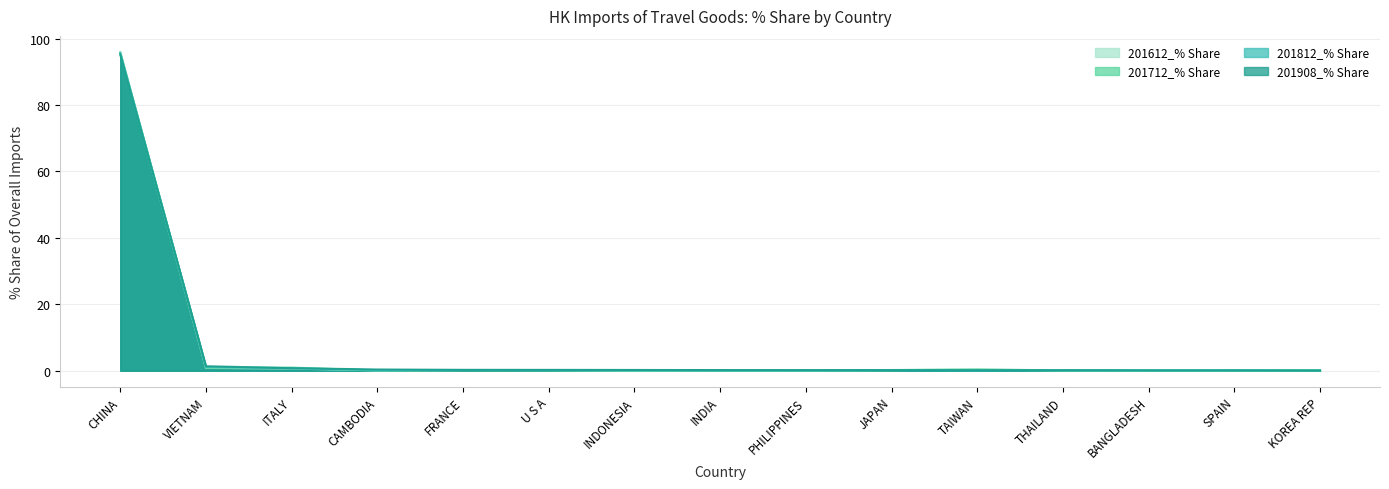

What is the label of the 13th point from the right?

ITALY